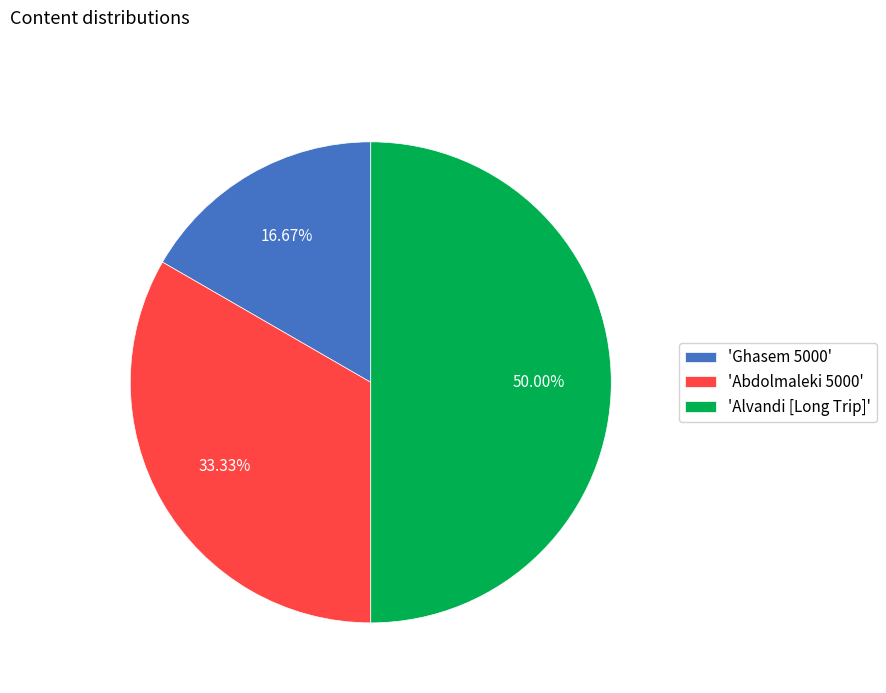

Rank the categories by value from highest to lowest.

'Alvandi [Long Trip]', 'Abdolmaleki 5000', 'Ghasem 5000'